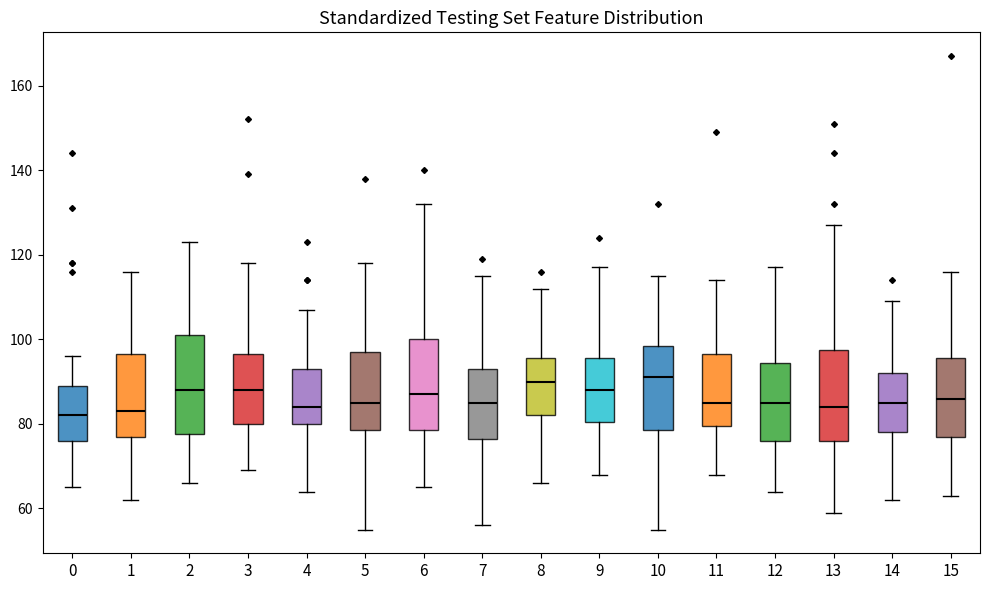

Where is the lower edge of the box at x = 1 on the y-axis? The values are not printed on the chart, so give them approximately, as read against the axis.

78